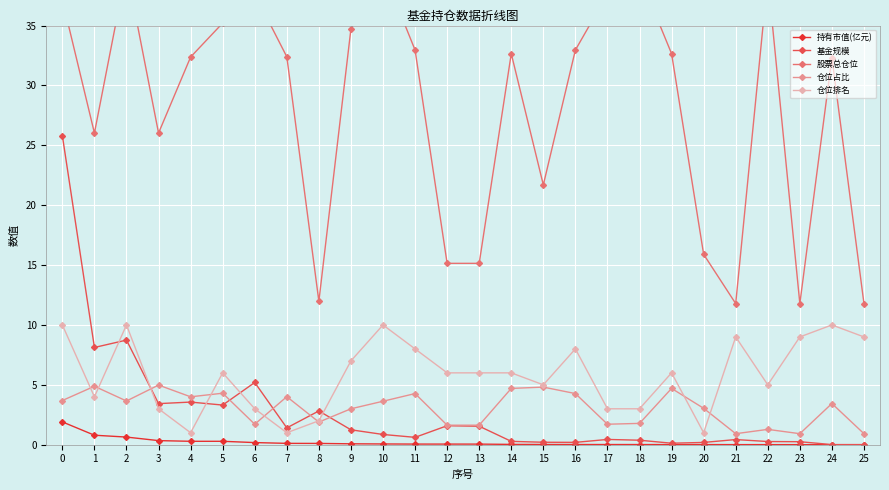

True or false: 基金规模 and 股票总仓位 intersect in this chart.

False